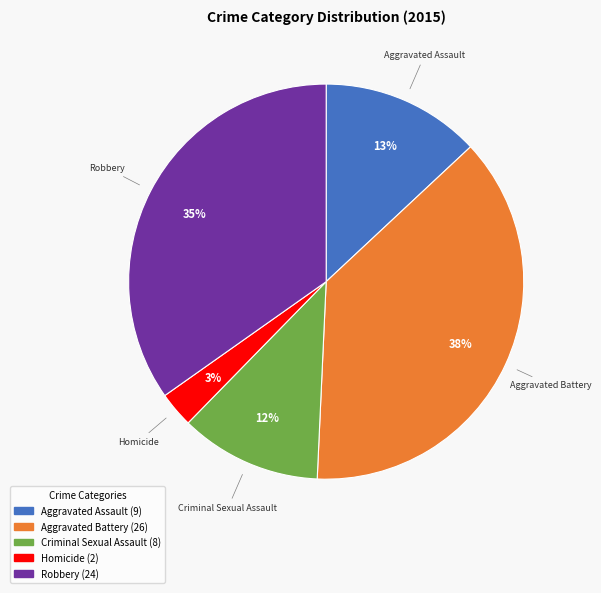

Is the sum of Aggravated Battery and Criminal Sexual Assault greater than half?

No